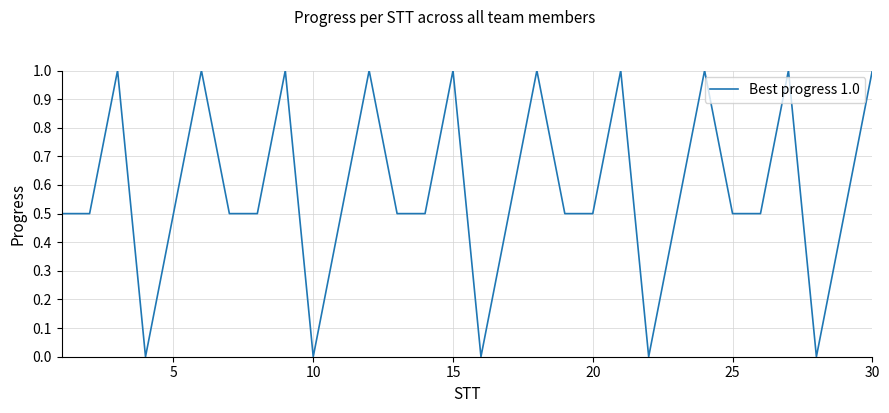

True or false: the data has more than 1 interior local peaks.

True